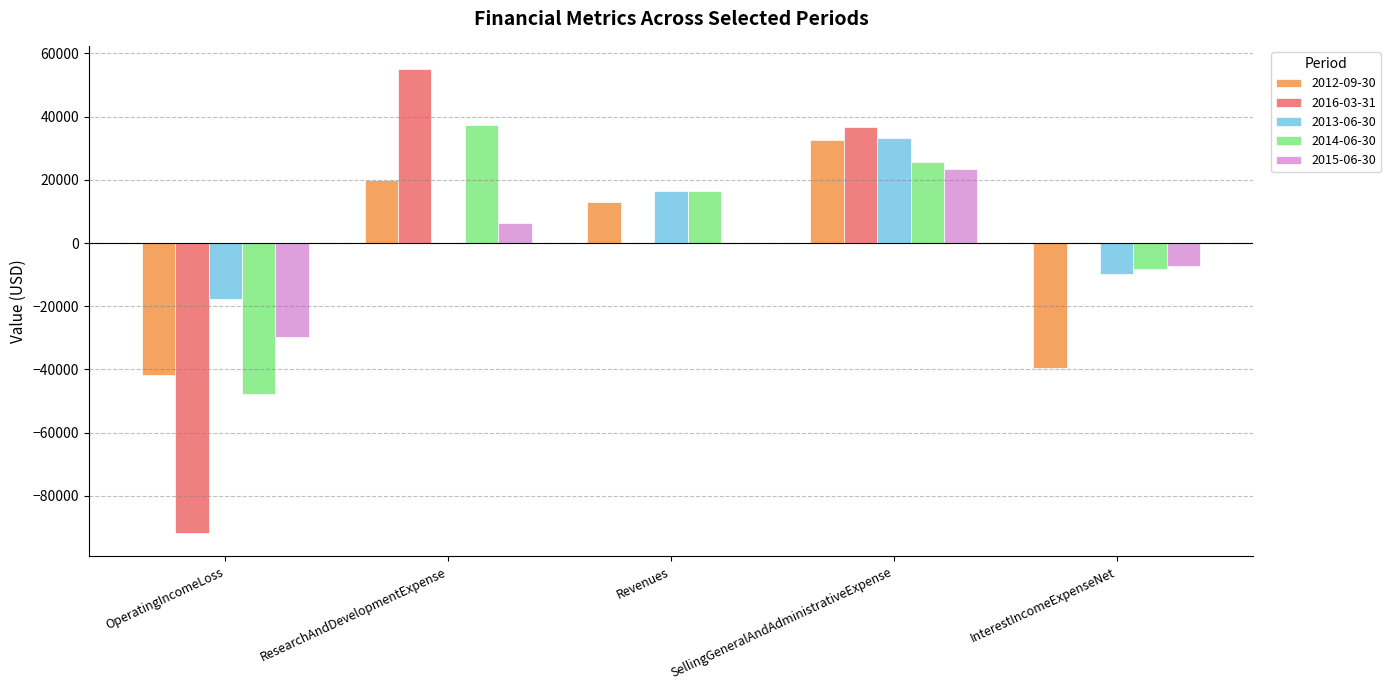

How many values in 2012-09-30 are above zero?

3